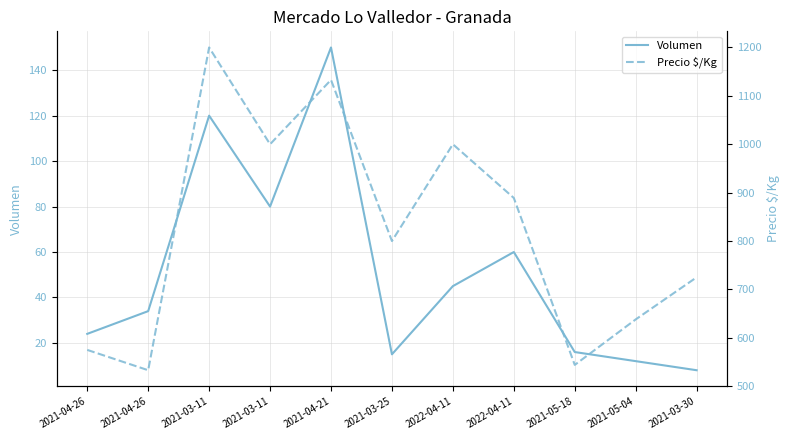

At which category does Volumen reach its first local peak?

2021-03-11